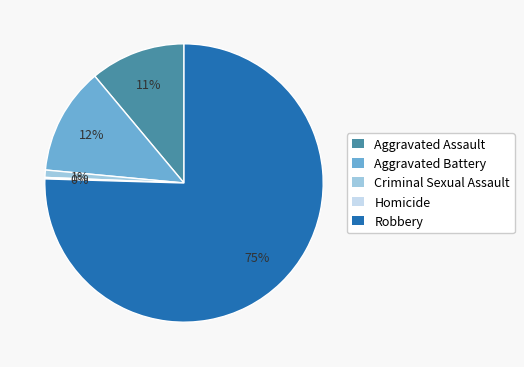

What is the majority slice?

Robbery